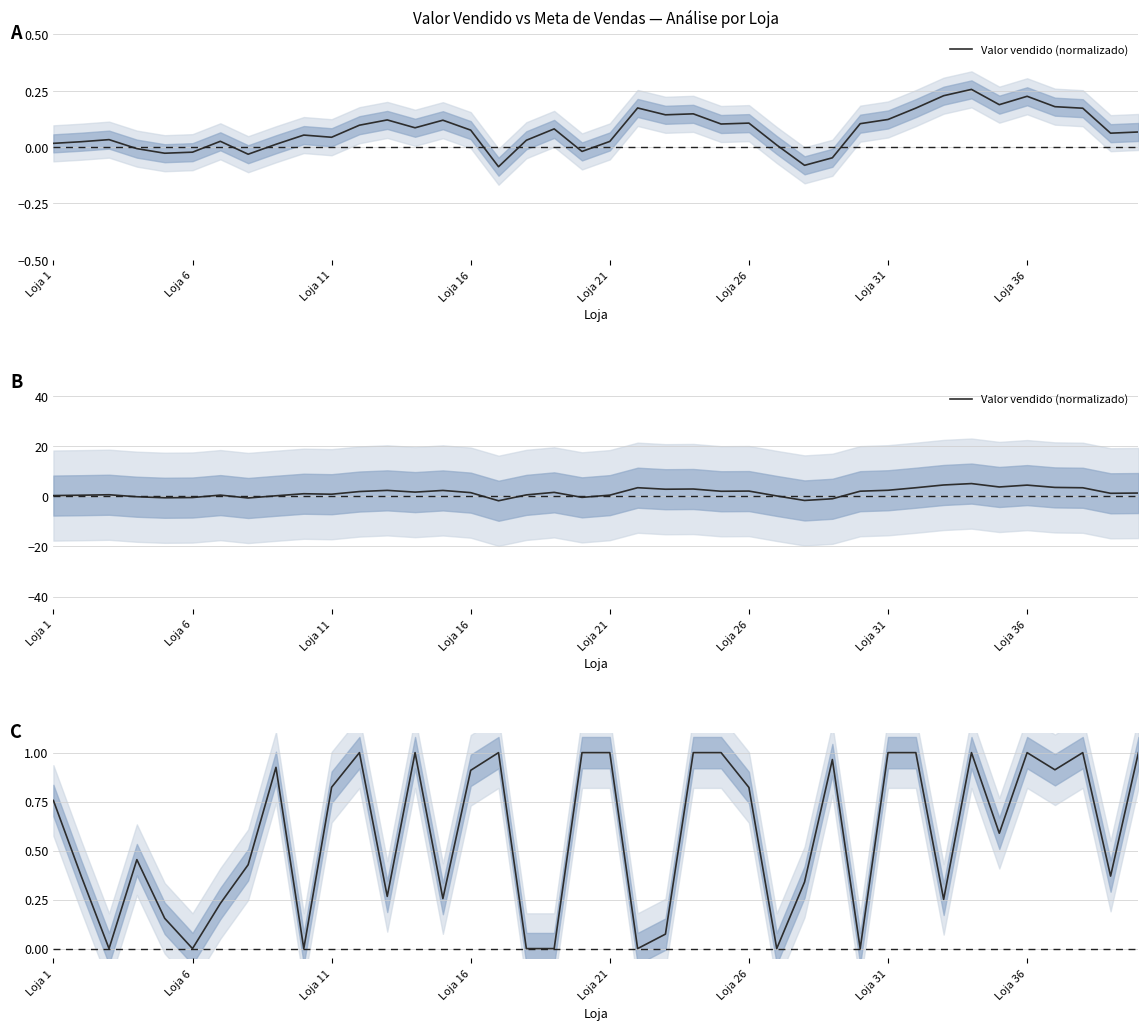

What is the value of the 40th point from the left?

1.0